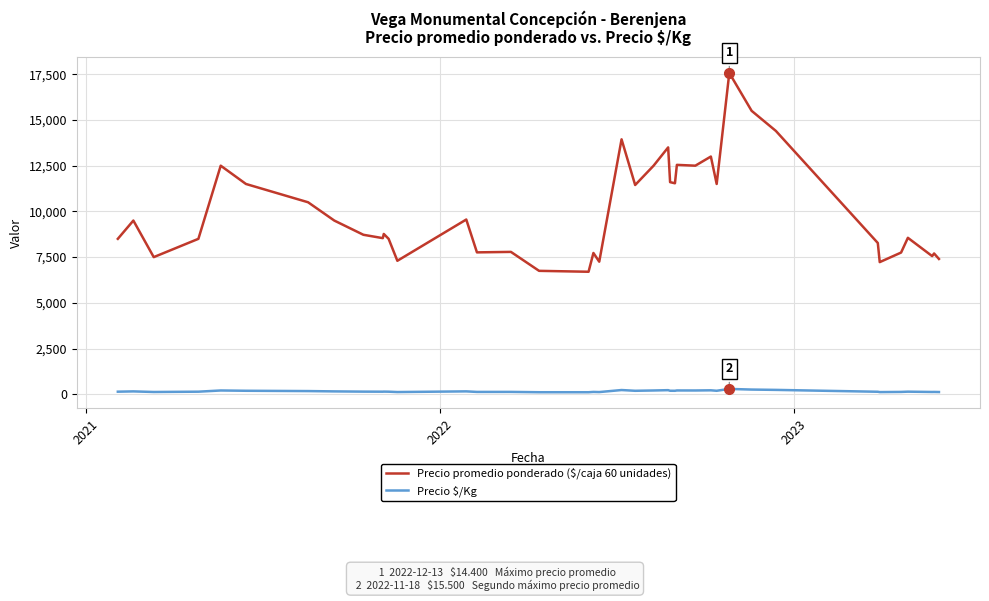

List the series in order of their peak value, highest first.

Precio promedio ponderado ($/caja 60 unidades), Precio $/Kg